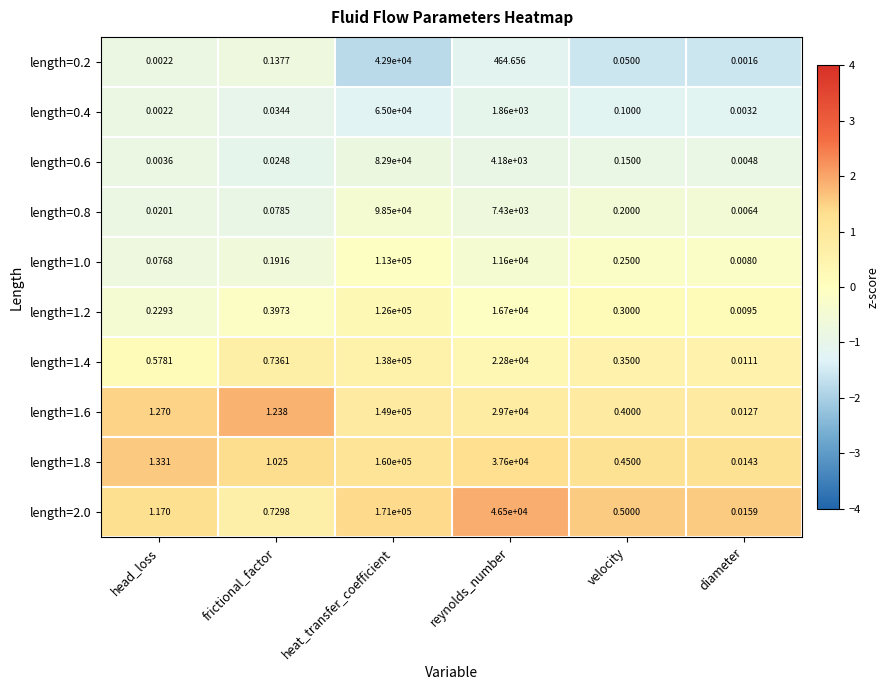

List the series in order of their peak value, lowest first.

length=0.2, length=0.4, length=0.6, length=0.8, length=1.0, length=1.2, length=1.4, length=1.6, length=1.8, length=2.0